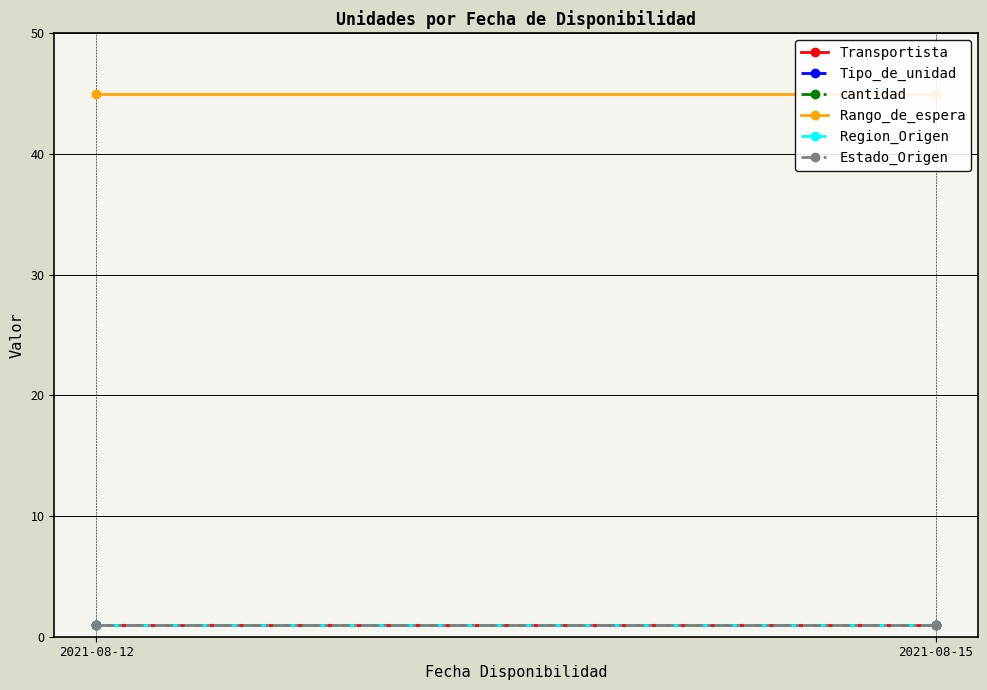

Reading right to left, transcribe all the data shown in this chart.

Transportista: 1	1
Tipo_de_unidad: 1	1
cantidad: 1	1
Rango_de_espera: 45	45
Region_Origen: 1	1
Estado_Origen: 1	1